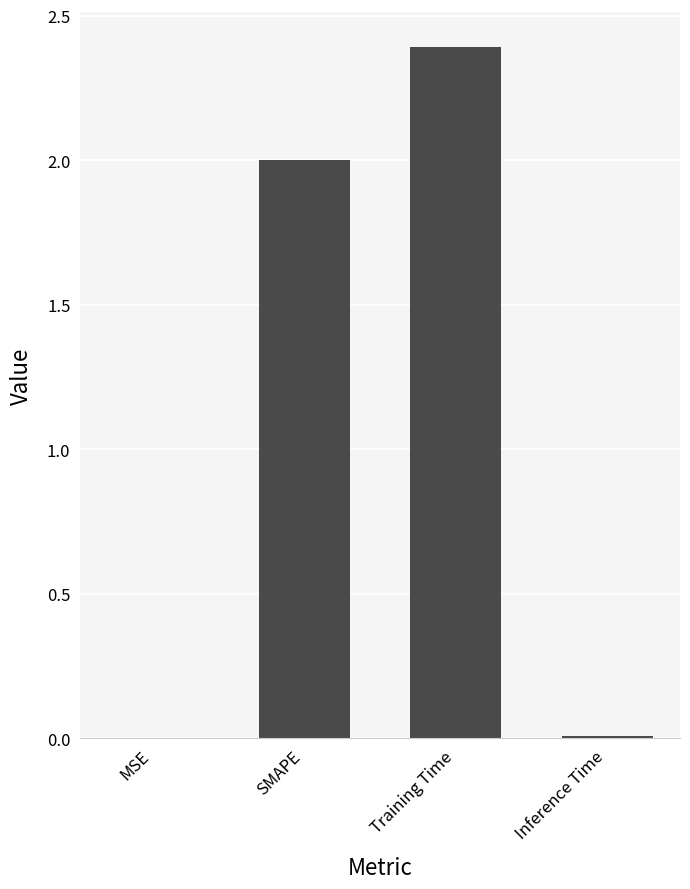

The chart shows a value of 3.6 at SMAPE. True or false?

False